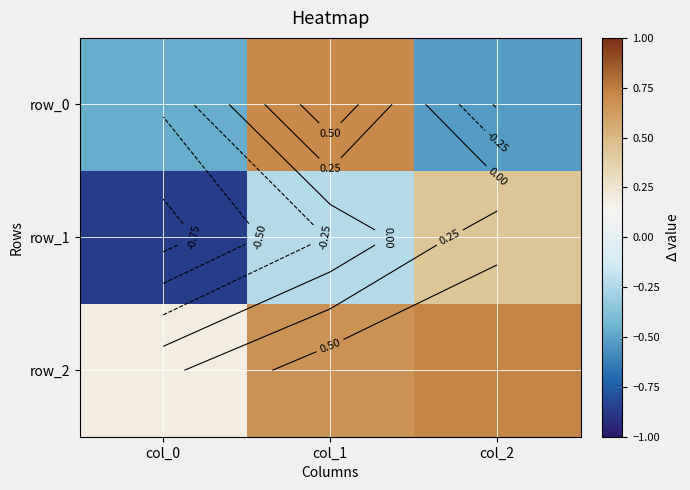

True or false: row_1 has a value of -0.5 at col_0.

False